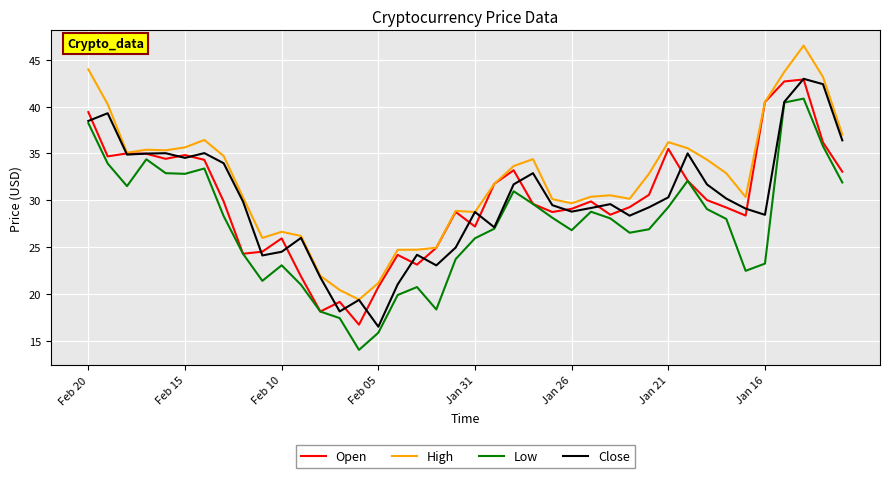

True or false: High and Low intersect in this chart.

False